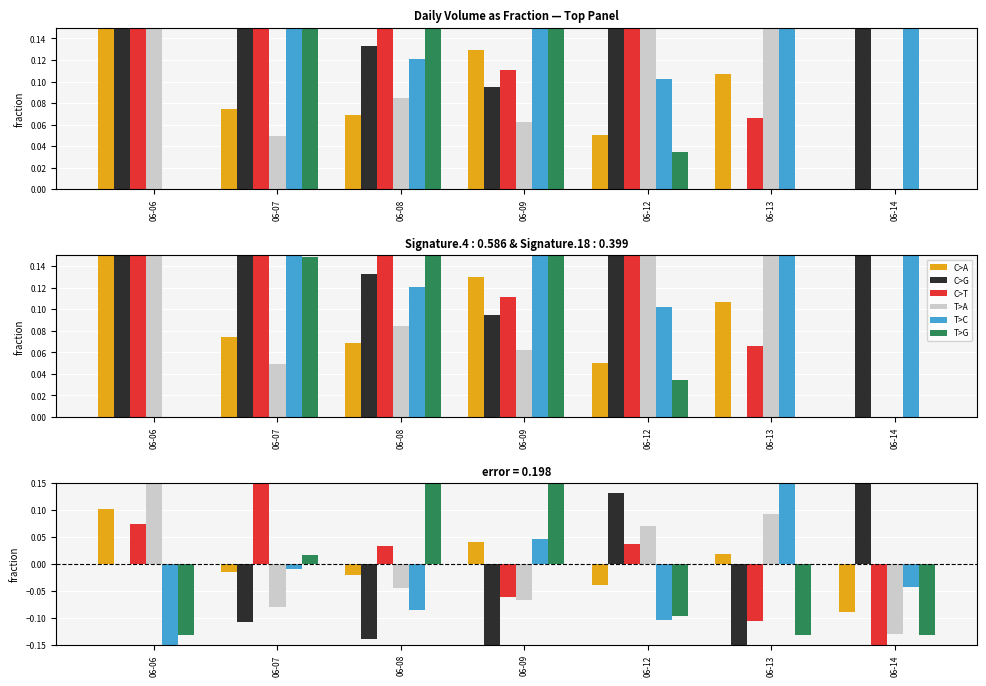

What is the difference between the T>G values at 06-09 and 06-06?

0.3